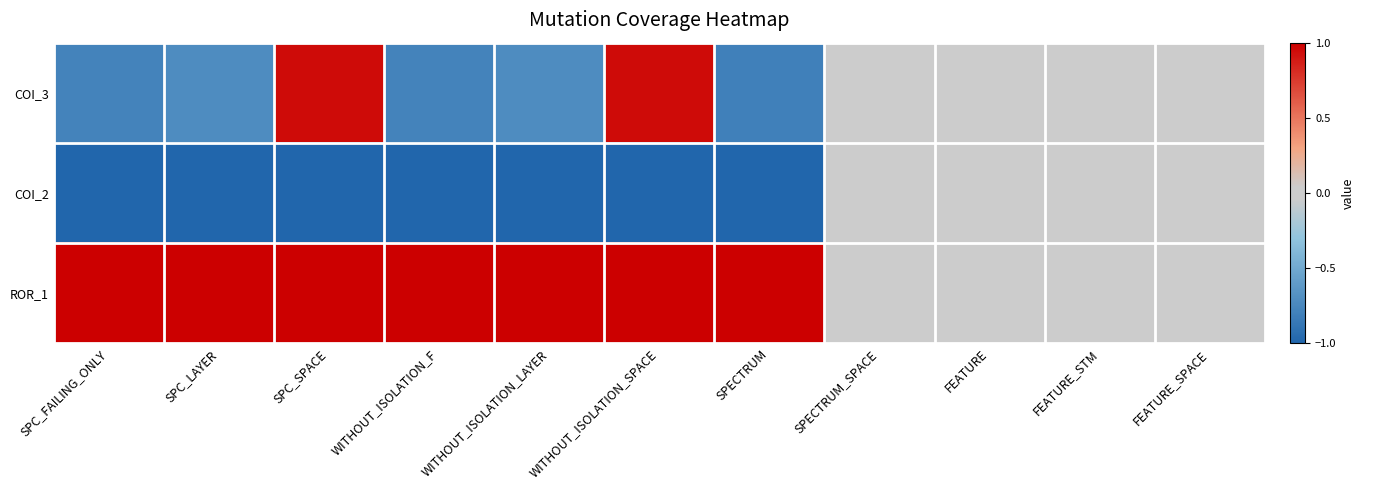

Reading left to right, list all the values displayed in this chart.

COI_3: SPC_FAILING_ONLY=-0.8	SPC_LAYER=-0.7	SPC_SPACE=0.9	WITHOUT_ISOLATION_F=-0.8	WITHOUT_ISOLATION_LAYER=-0.7	WITHOUT_ISOLATION_SPACE=0.9	SPECTRUM=-0.8	SPECTRUM_SPACE=0.0	FEATURE=0.0	FEATURE_STM=0.0	FEATURE_SPACE=0.0
COI_2: SPC_FAILING_ONLY=-1.0	SPC_LAYER=-1.0	SPC_SPACE=-1.0	WITHOUT_ISOLATION_F=-1.0	WITHOUT_ISOLATION_LAYER=-1.0	WITHOUT_ISOLATION_SPACE=-1.0	SPECTRUM=-1.0	SPECTRUM_SPACE=0.0	FEATURE=0.0	FEATURE_STM=0.0	FEATURE_SPACE=0.0
ROR_1: SPC_FAILING_ONLY=1.0	SPC_LAYER=1.0	SPC_SPACE=1.0	WITHOUT_ISOLATION_F=1.0	WITHOUT_ISOLATION_LAYER=1.0	WITHOUT_ISOLATION_SPACE=1.0	SPECTRUM=1.0	SPECTRUM_SPACE=0.0	FEATURE=0.0	FEATURE_STM=0.0	FEATURE_SPACE=0.0